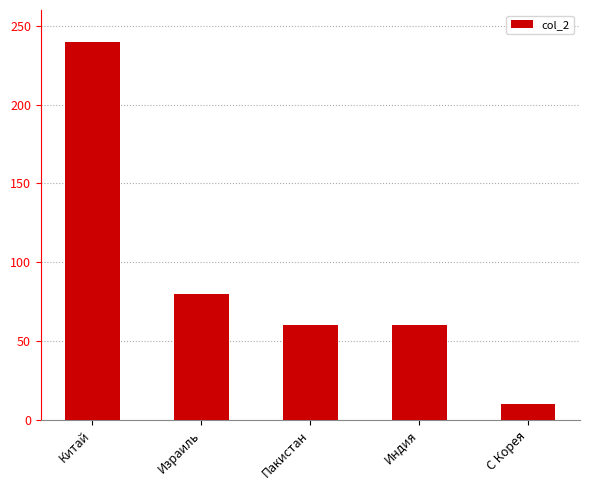

Read the value at Пакистан, to the nearest 10.

60